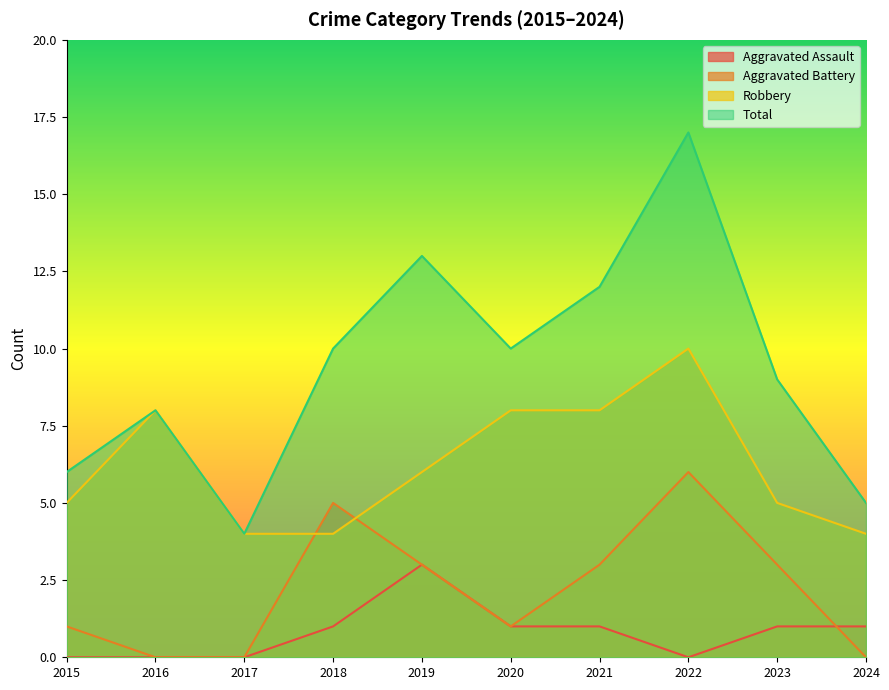

What is the value of the Total point at the 3rd from the left?

4